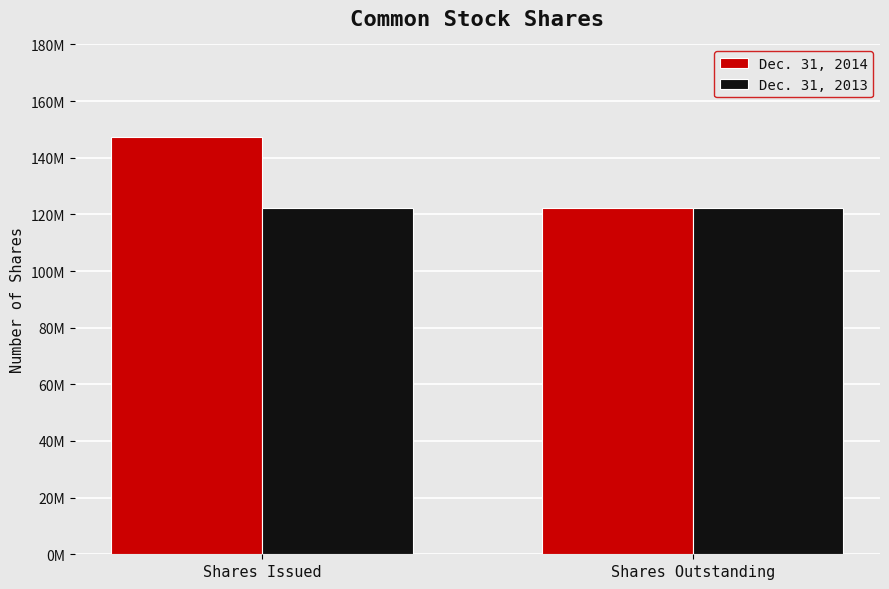

List the series in order of their overall mean, lowest first.

Dec. 31, 2013, Dec. 31, 2014